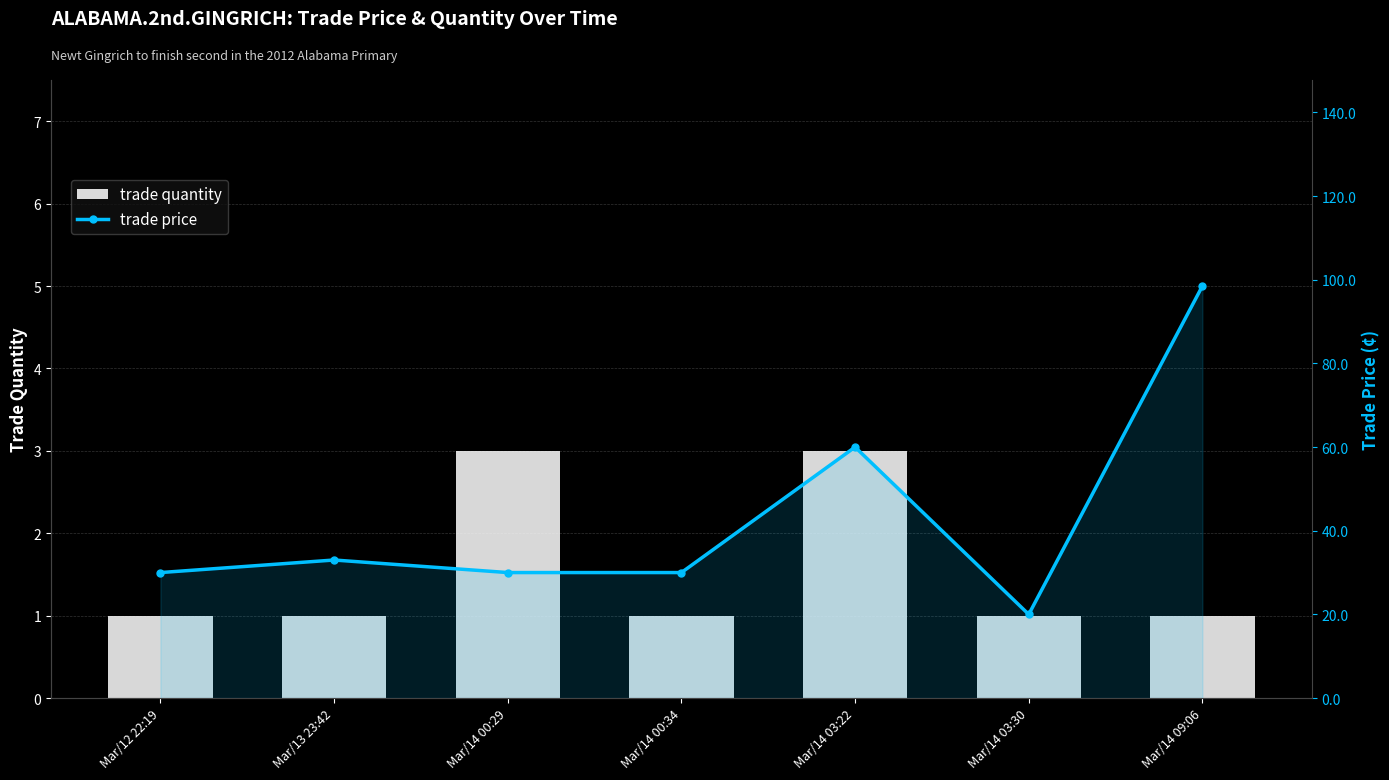

Which series has the largest total across all categories?

trade price